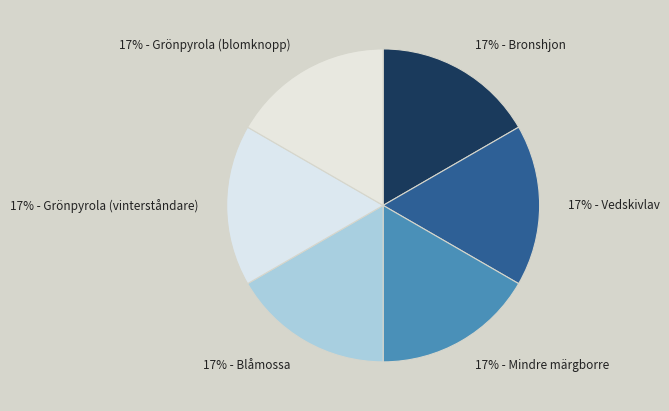

To the nearest percent, what is the average slice percentage?

17%